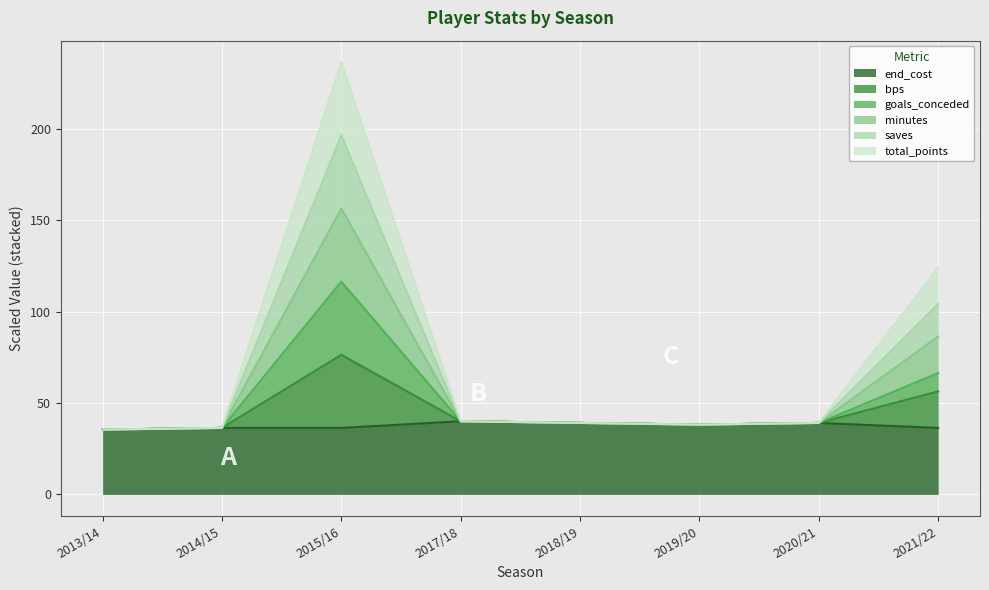

What is the highest value of the goals_conceded series?

116.4